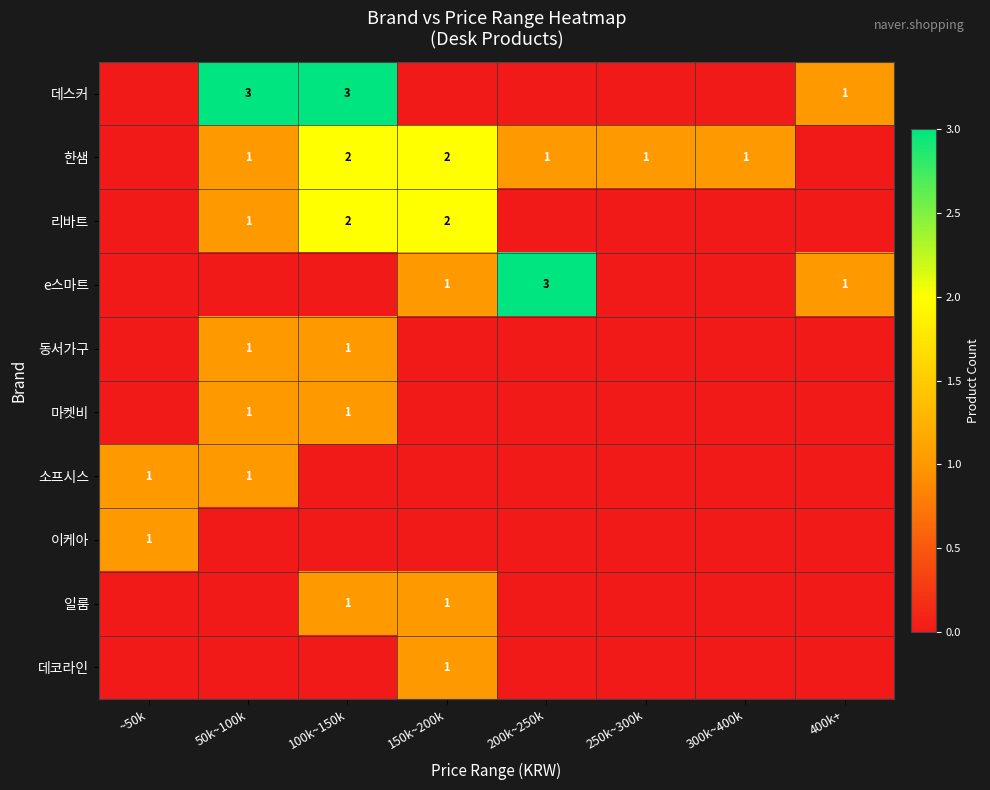

What is the total value across all series at 100k~150k?

10